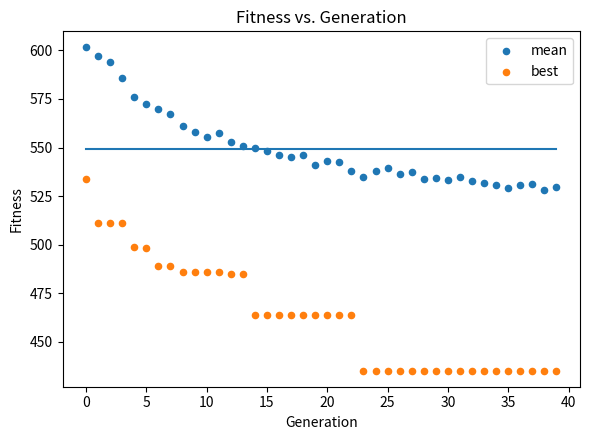

Which series contains the lowest Y value?

best